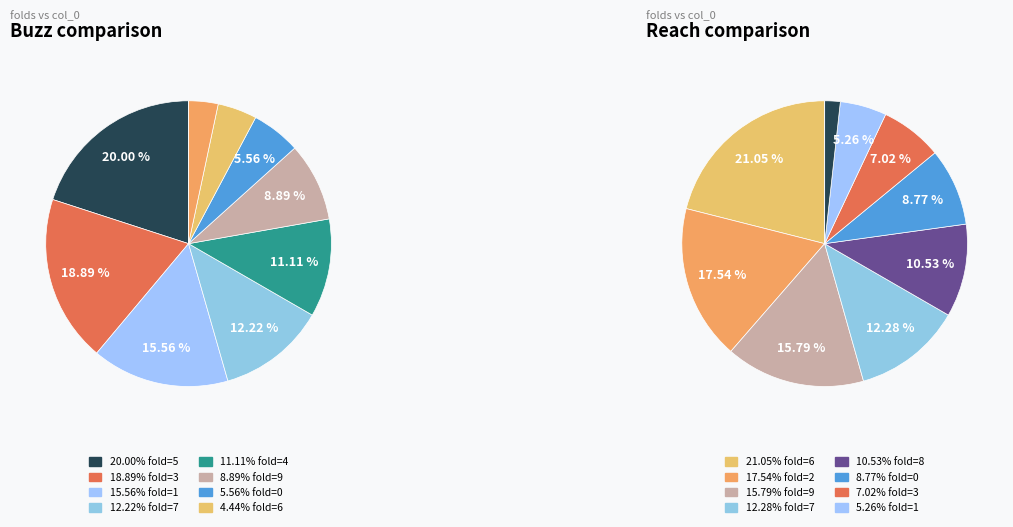

What is the ratio of the value at 4 to the value at 6?

2.5